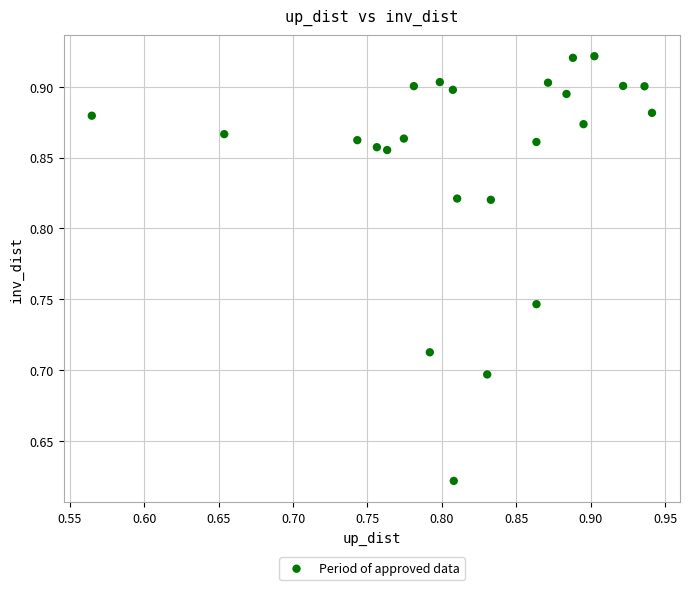

What is the range of Y values (max minus min)?

0.3